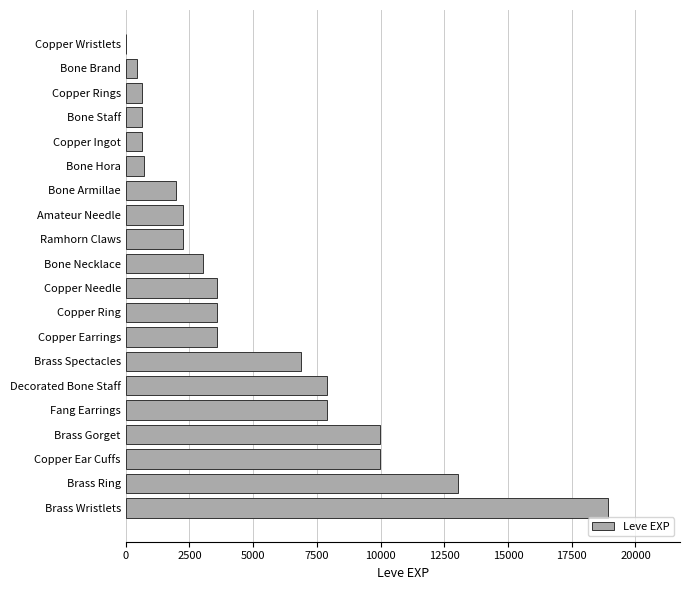

Which label corresponds to the largest value in the chart?

Brass Wristlets